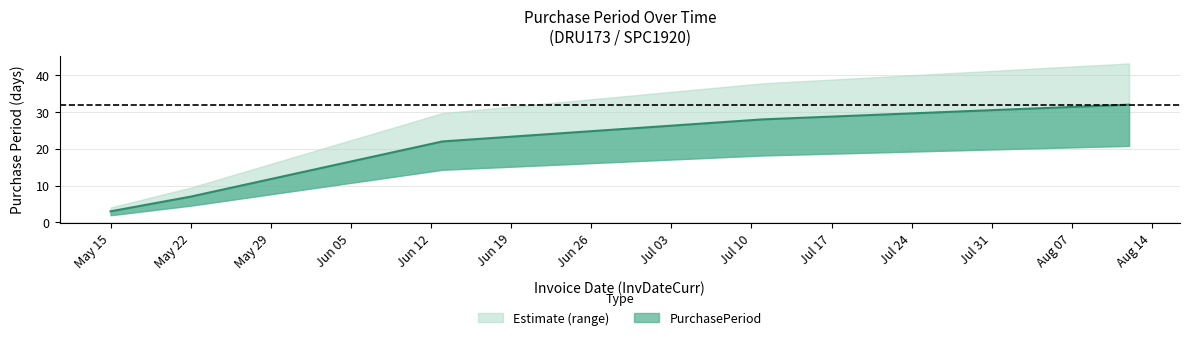

Rank the categories by value from lowest to highest.

2017-05-15, 2017-05-22, 2017-06-13, 2017-07-11, 2017-08-12